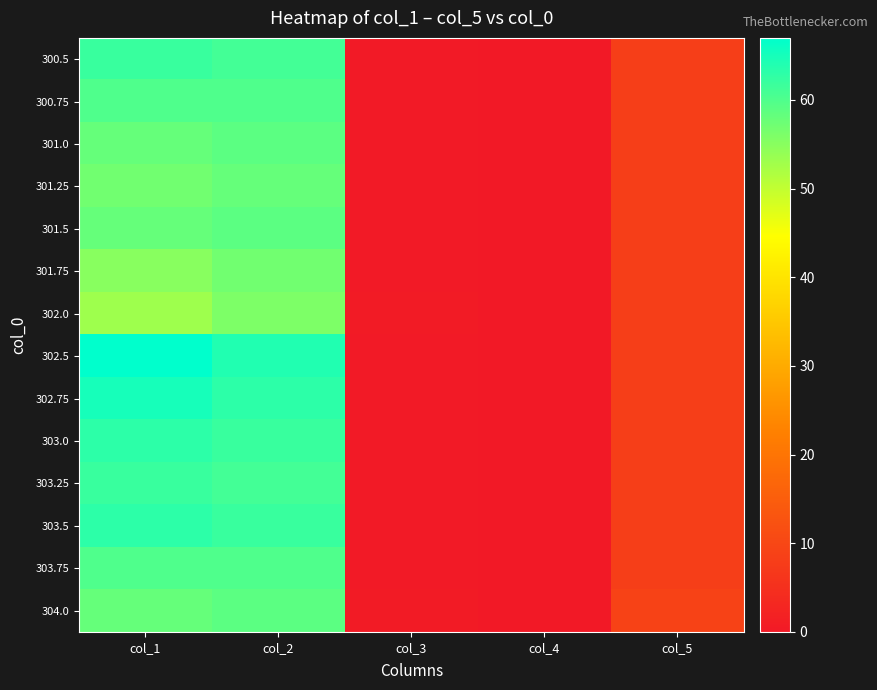

How many series are shown in this chart?

14